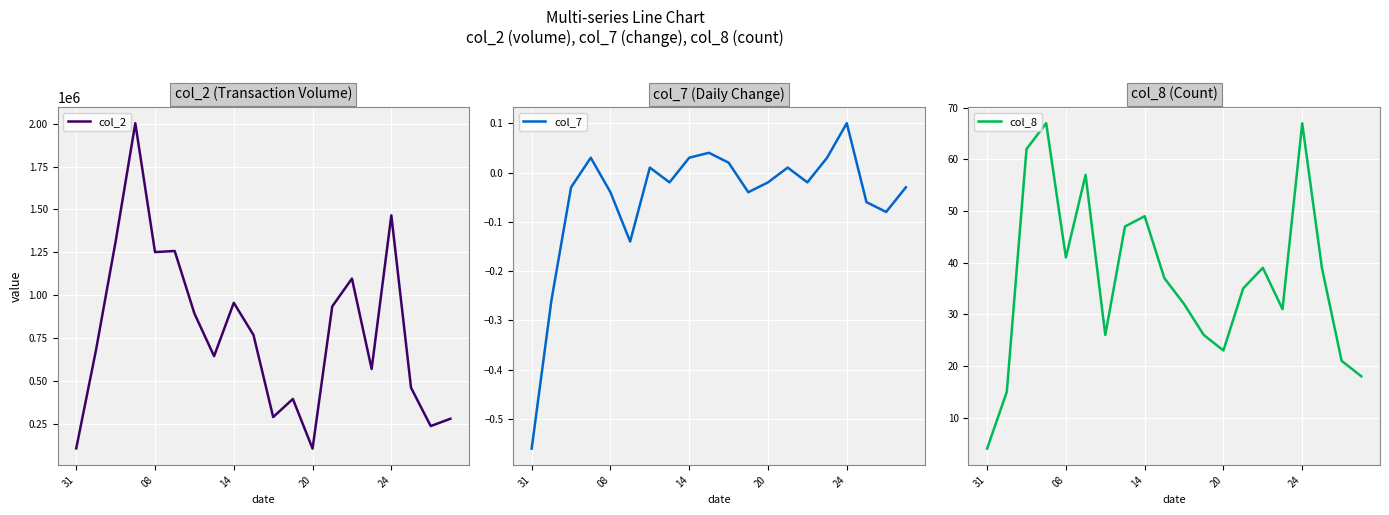

Between 18 and 17, which is larger?

17